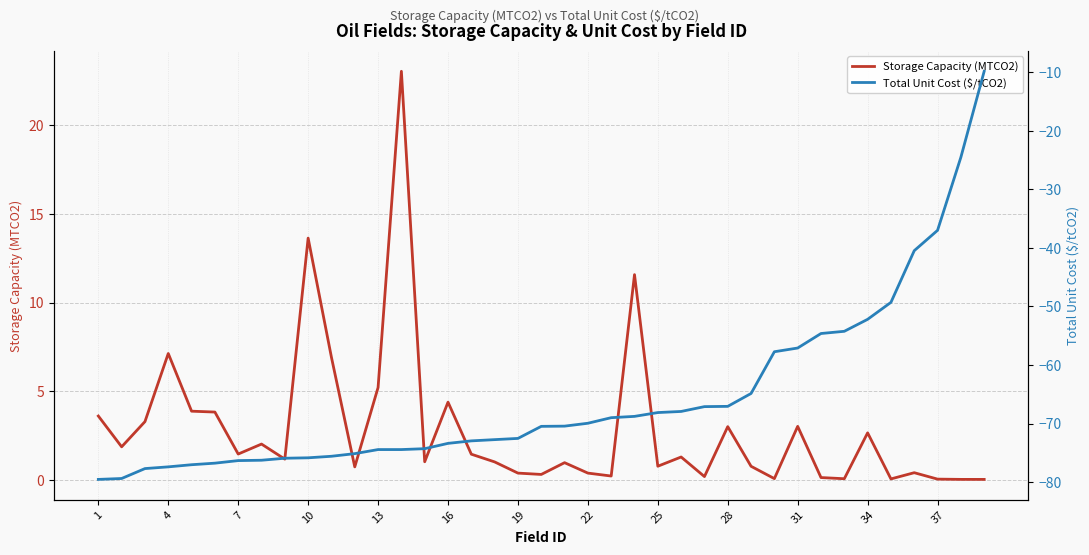

What are all the series names shown in the legend?

Storage Capacity (MTCO2), Total Unit Cost ($/tCO2)